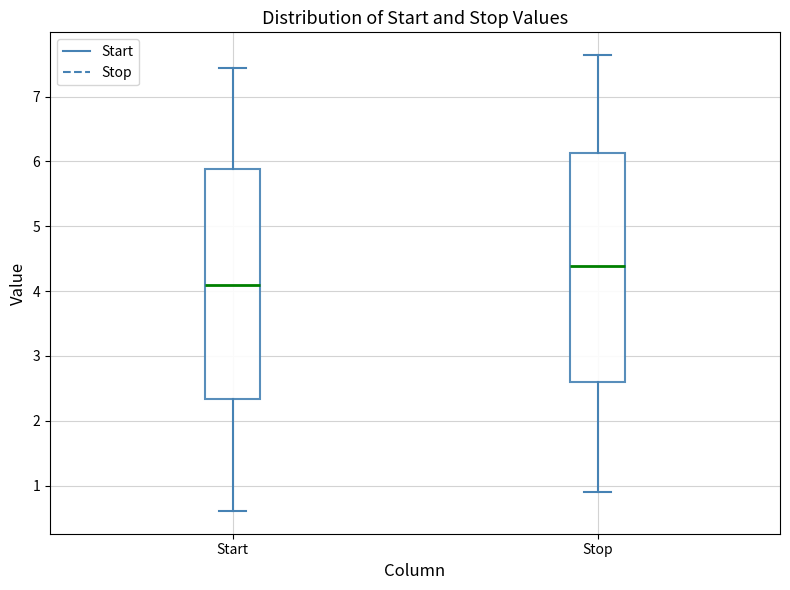

Where does the upper whisker of the box for Start end on the y-axis? The values are not printed on the chart, so give them approximately, as read against the axis.

7.4